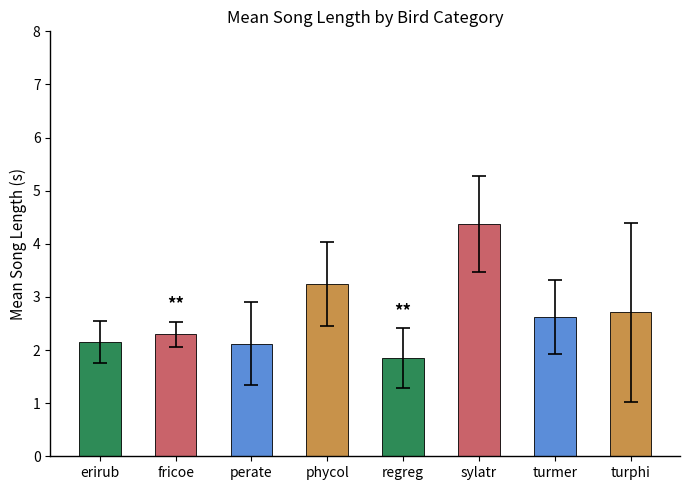

True or false: the data shows 2.3 at fricoe.

True